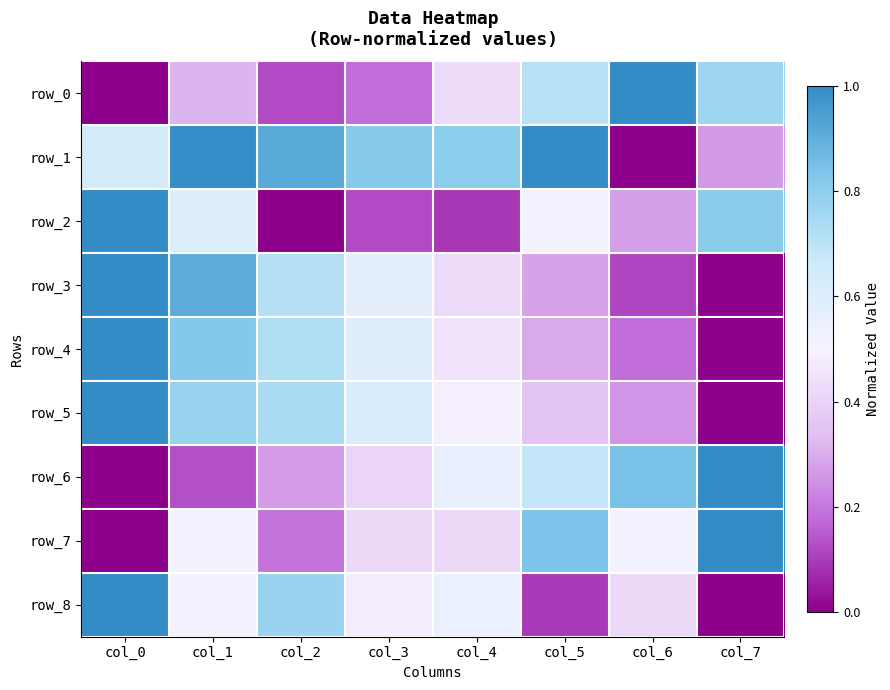

The value of row_1 at col_0 is 0.4. True or false?

False